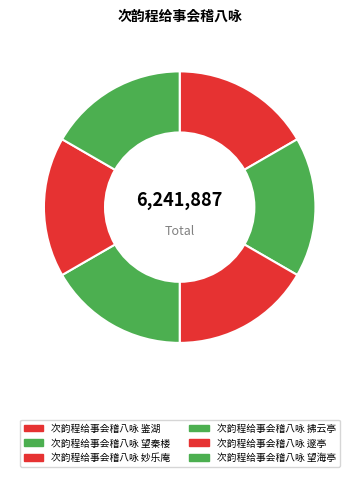

To the nearest percent, what portion does 次韵程给事会稽八咏 望海亭 represent?

17%